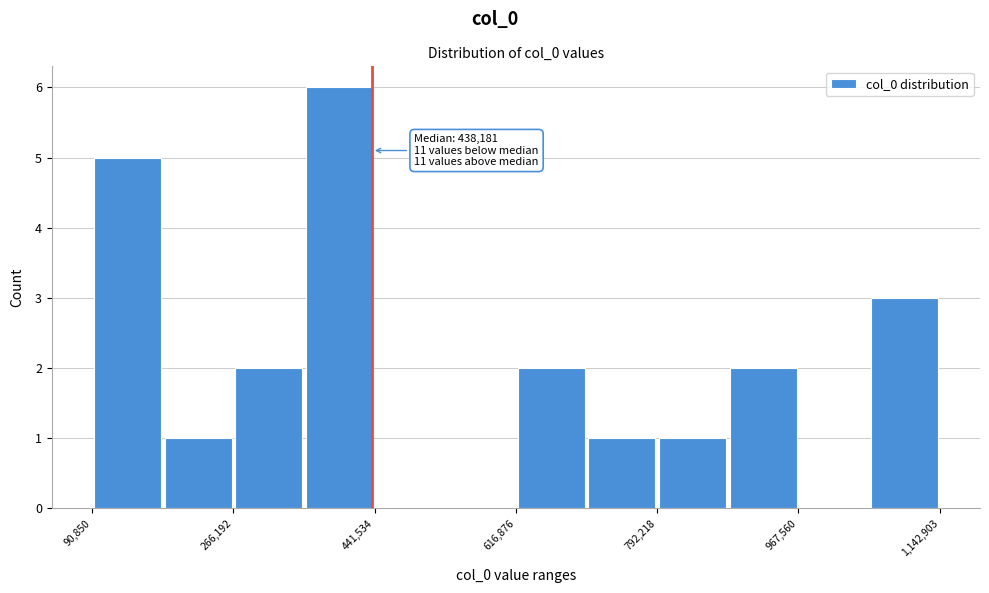

Which range on the x-axis has the tallest bar?

360000 to 440000